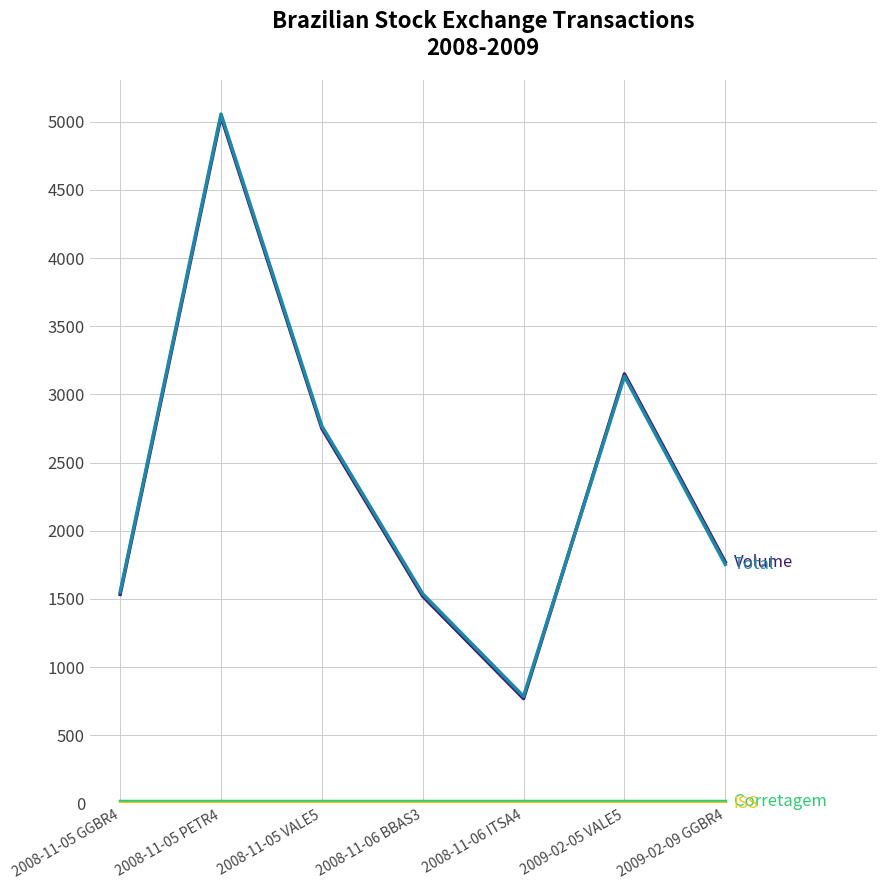

Does the chart have visible grid lines?

Yes